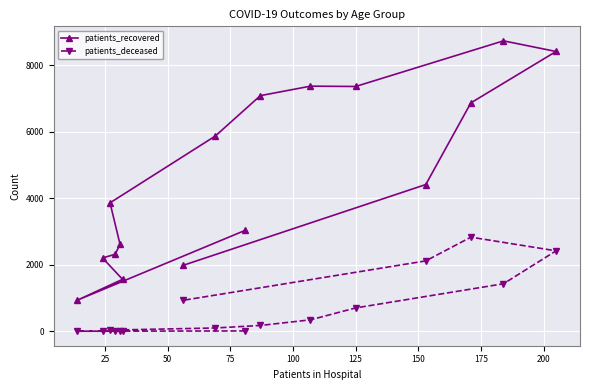

Reading left to right, what are all the values shown in this chart?

patients_recovered: 3039	938	1564	2207	2316	2613	3865	5874	7090	7375	7365	8738	8418	6872	4415	1980
patients_deceased: 11	3	3	13	13	21	36	100	176	345	703	1430	2421	2832	2118	930